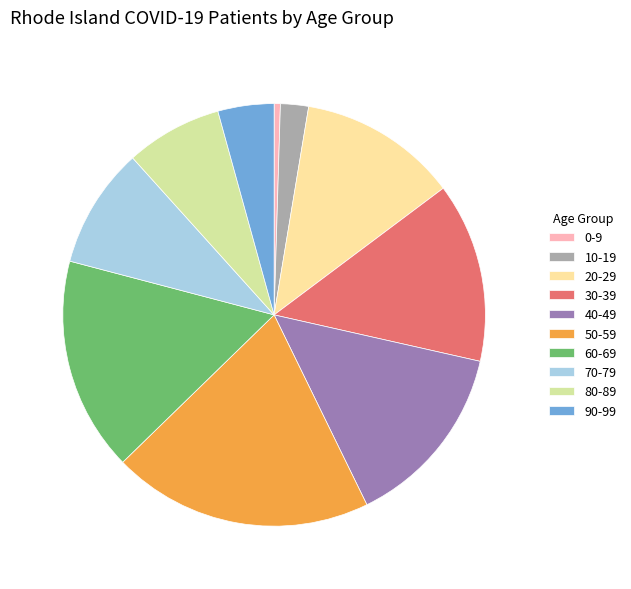

Which slice is the smallest?

0-9